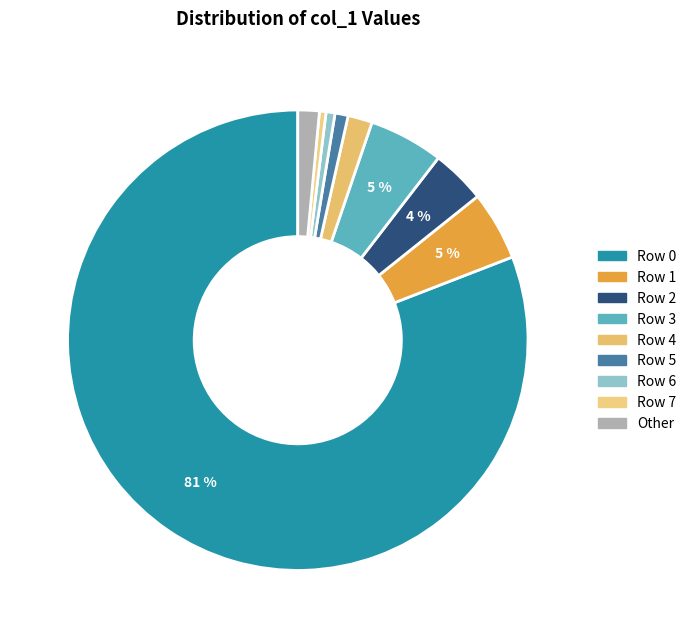

How many segments does this pie chart have?

9